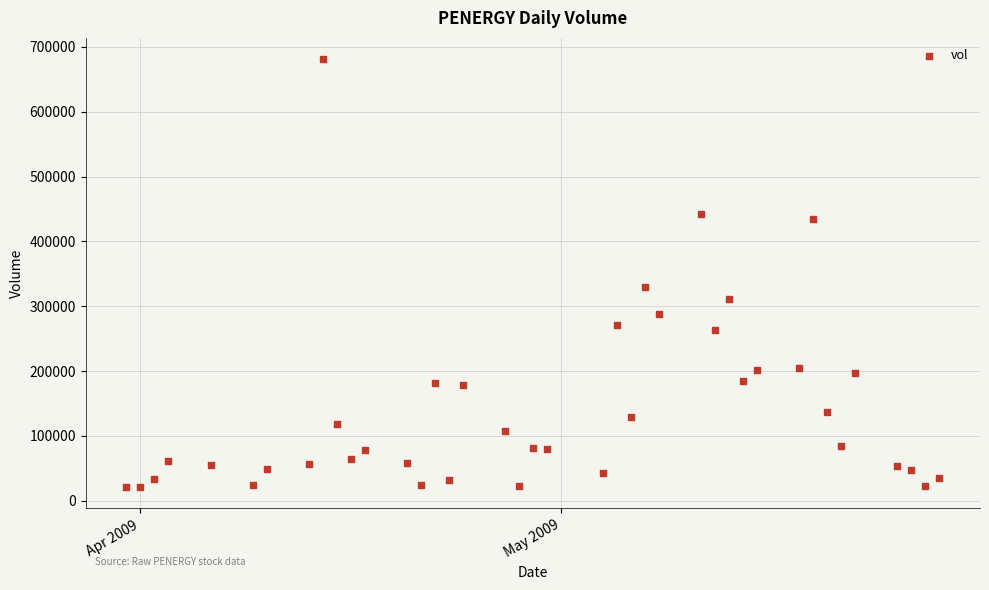

What is the range of X values (max minus min)?

58